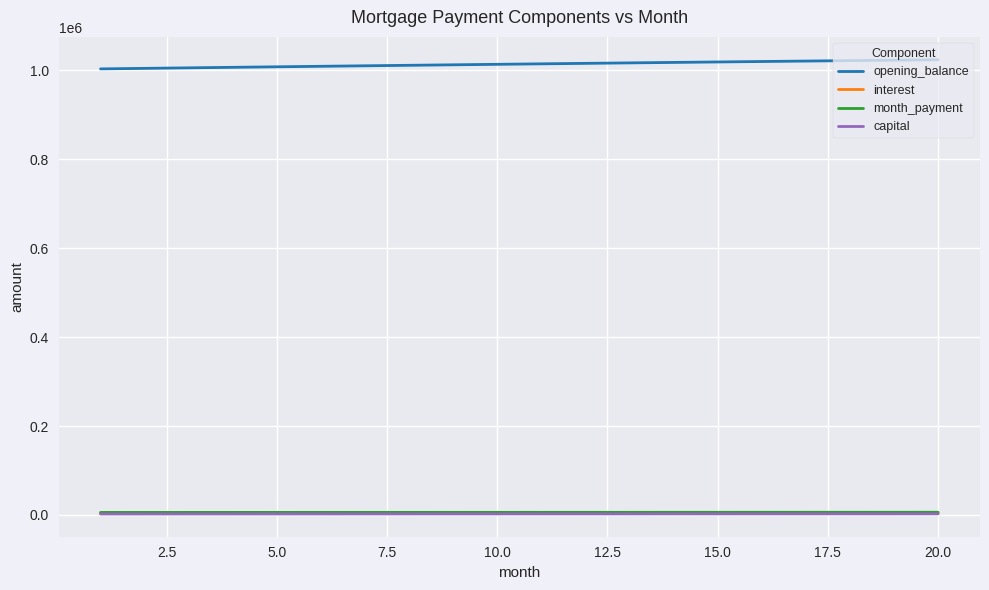

The value of opening_balance at 15.0 is 1018920.4. True or false?

True